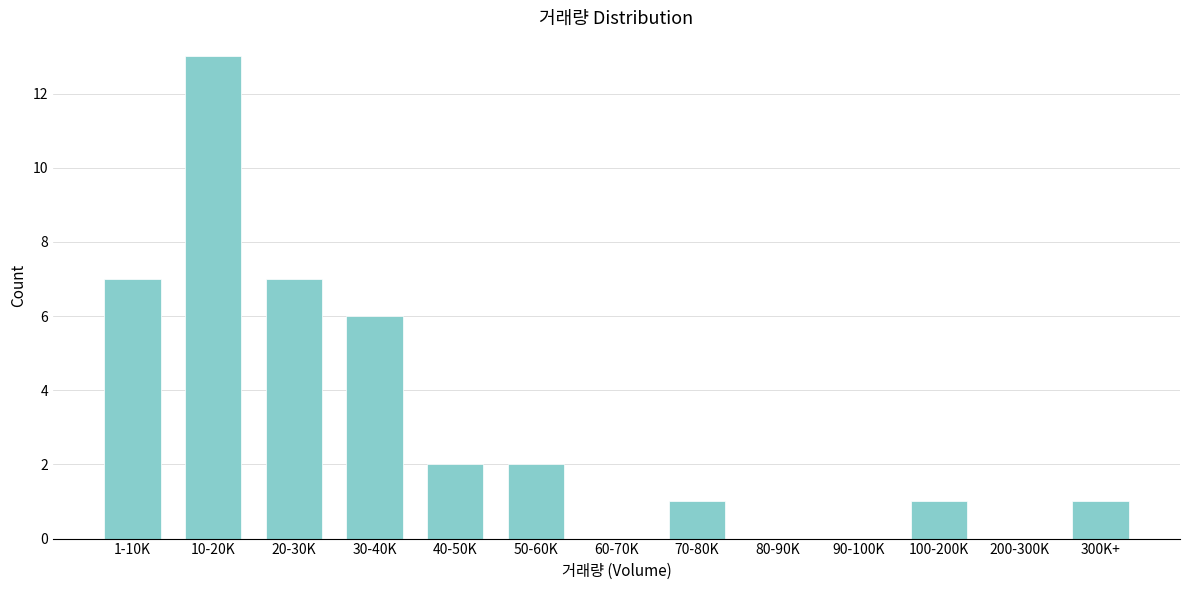

Reading left to right, transcribe all the data shown in this chart.

1-10K=7	10-20K=13	20-30K=7	30-40K=6	40-50K=2	50-60K=2	60-70K=0	70-80K=1	80-90K=0	90-100K=0	100-200K=1	200-300K=0	300K+=1